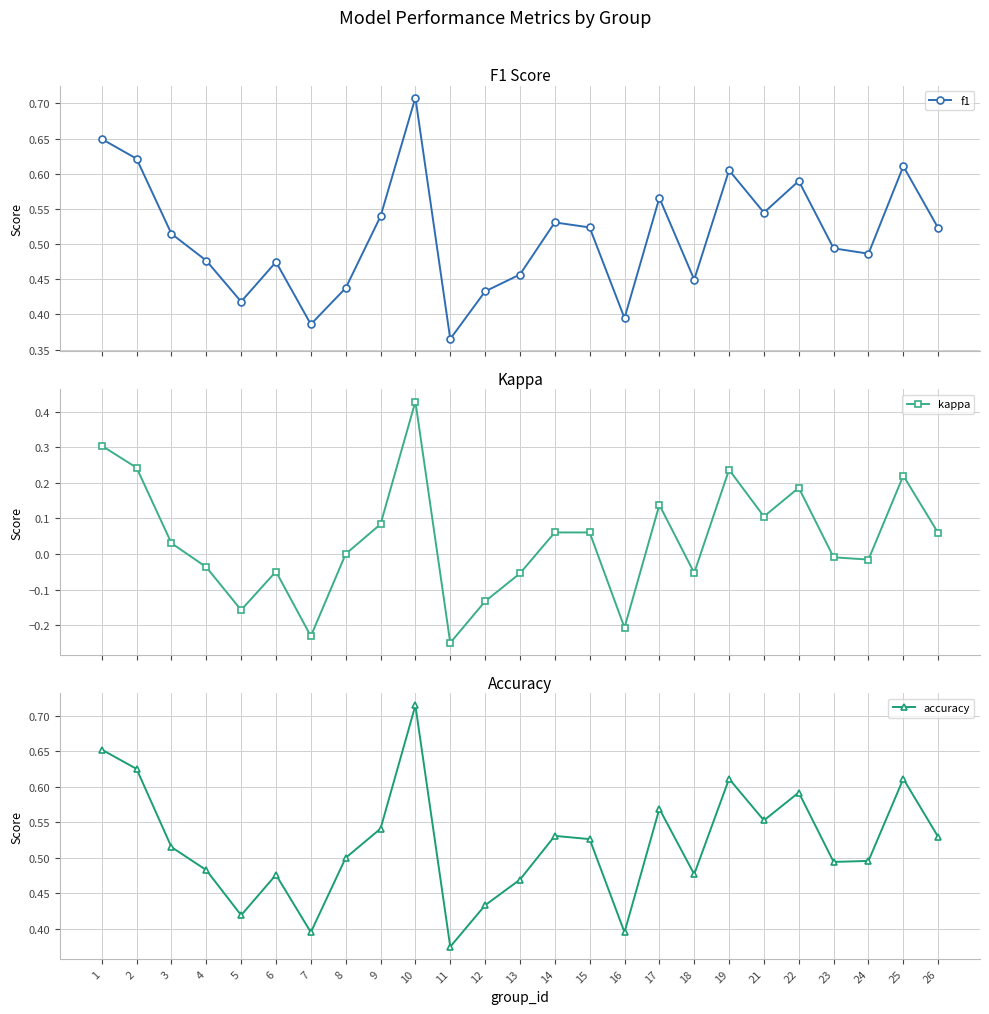

What is the difference between the maximum and minimum values in the f1 series?

0.3